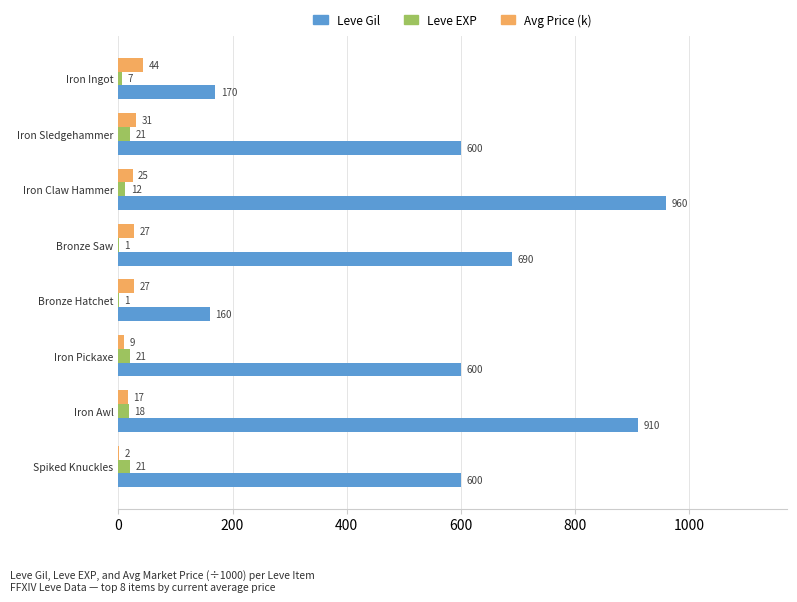

How many values in the Avg Price (k) series exceed 27?

4